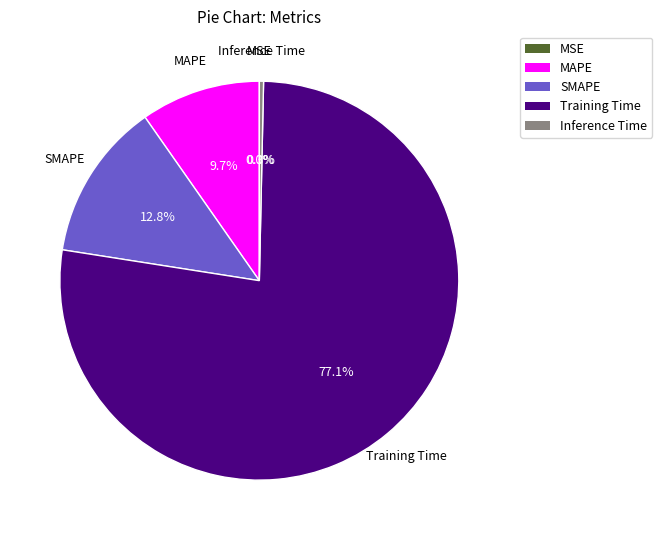

To the nearest percent, what is the difference between the Training Time and SMAPE slice percentages?

64%